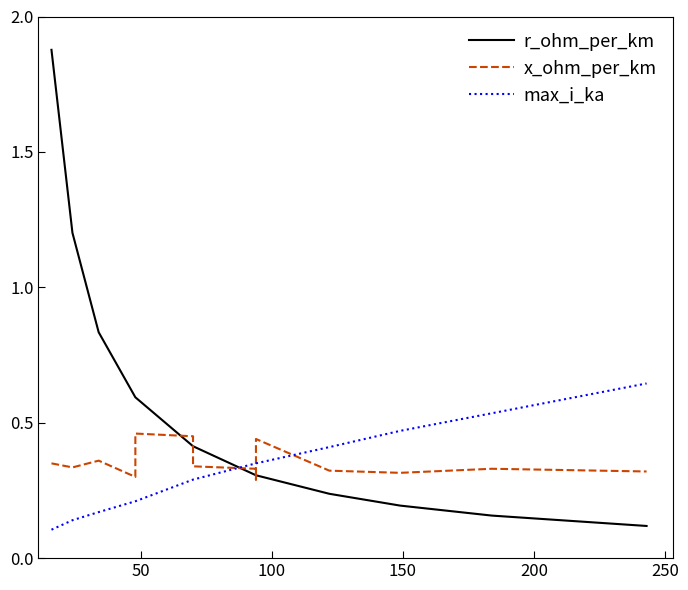

Rank the series at 50 from lowest to highest value.

max_i_ka, x_ohm_per_km, r_ohm_per_km